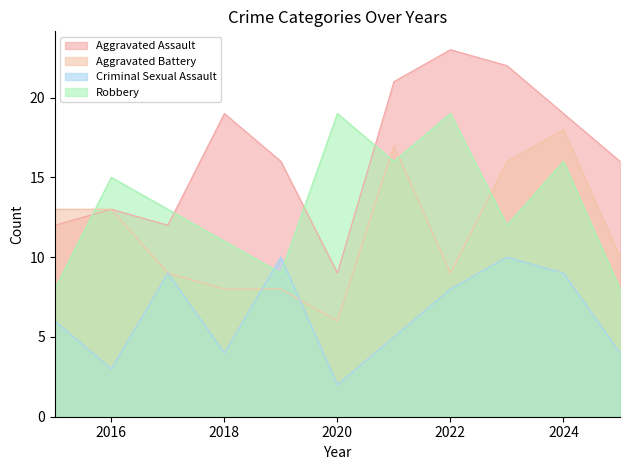

List the labels in order of Aggravated Assault value, smallest first.

2020, 2015, 2017, 2016, 2019, 2025, 2018, 2024, 2021, 2023, 2022